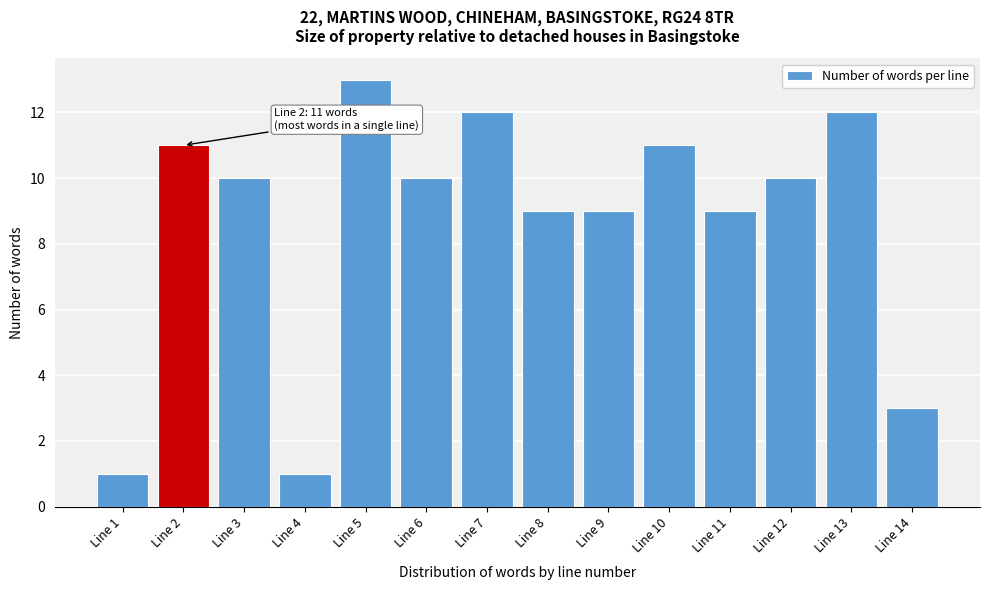

Reading left to right, extract all data points from this chart.

Line 1=1	Line 2=11	Line 3=10	Line 4=1	Line 5=13	Line 6=10	Line 7=12	Line 8=9	Line 9=9	Line 10=11	Line 11=9	Line 12=10	Line 13=12	Line 14=3